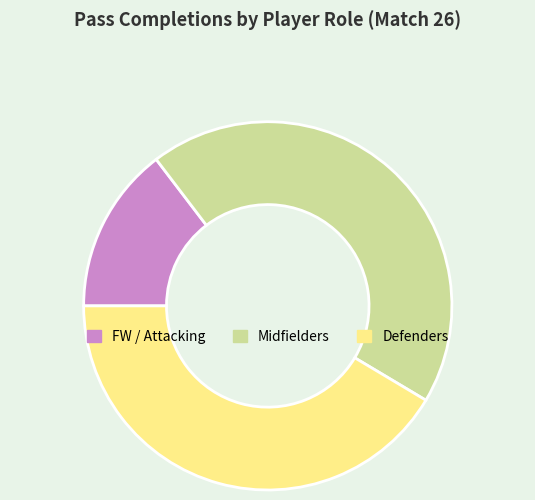

True or false: FW / Attacking accounts for 15% of the total.

True